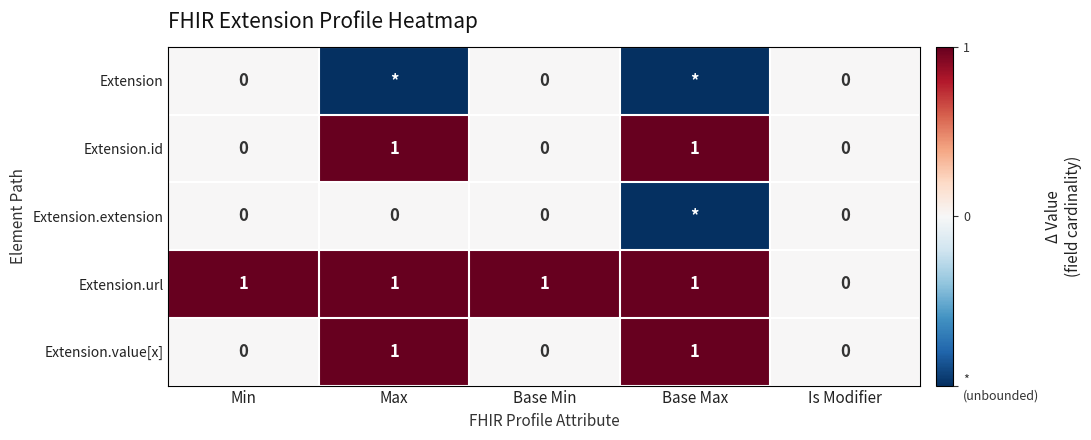

Is the value of Extension.id at Base Max greater than the value of Extension.extension at Min?

Yes